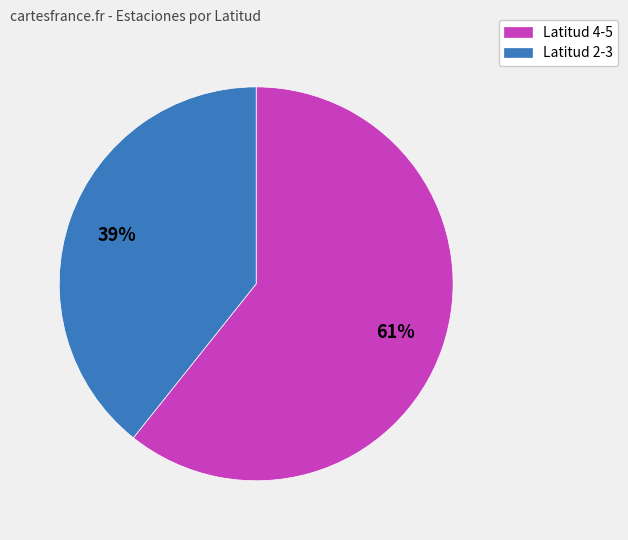

Rank the categories by value from lowest to highest.

Latitud 2-3, Latitud 4-5